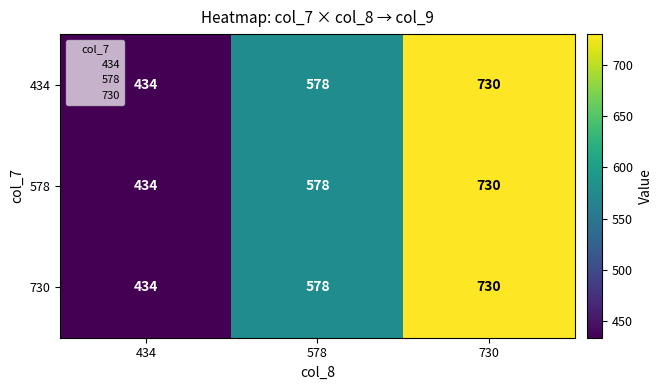

Is it true that 578 equals 730 at 730?

True